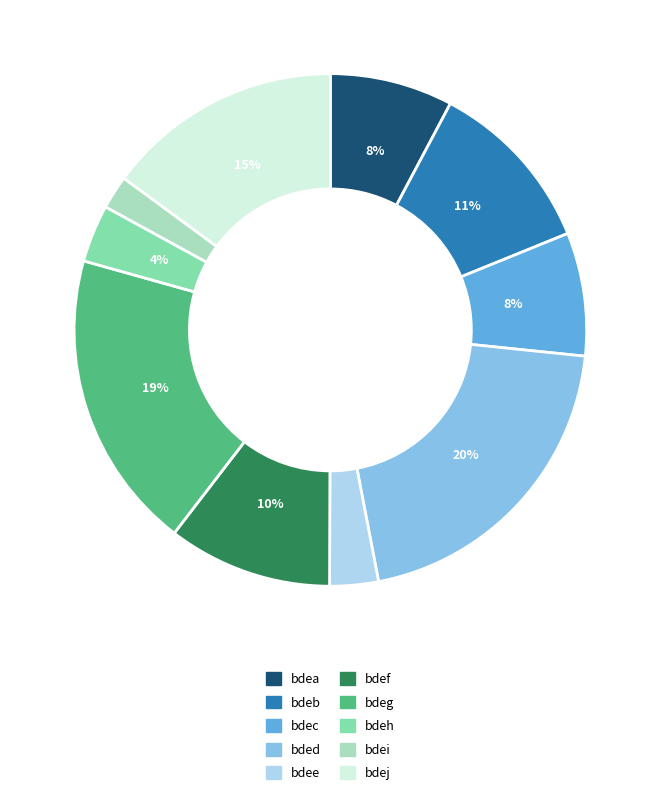

Count the number of slices in the pie.

10